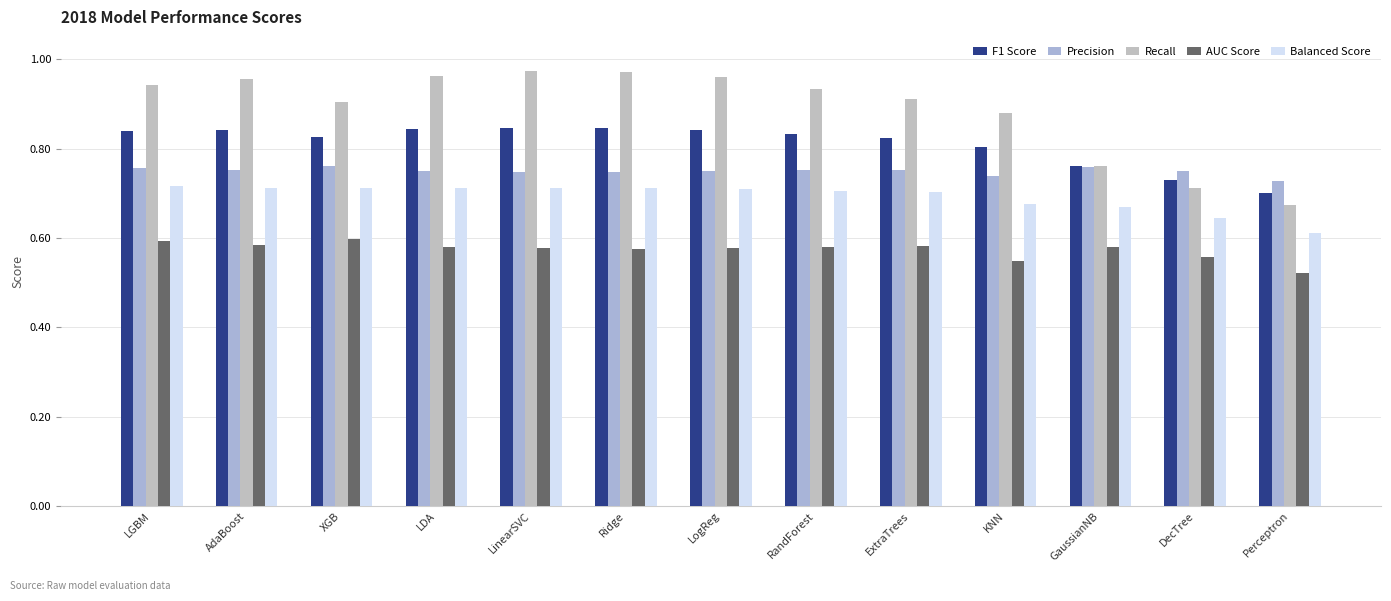

List the series in order of their overall mean, highest first.

Recall, F1 Score, Precision, Balanced Score, AUC Score